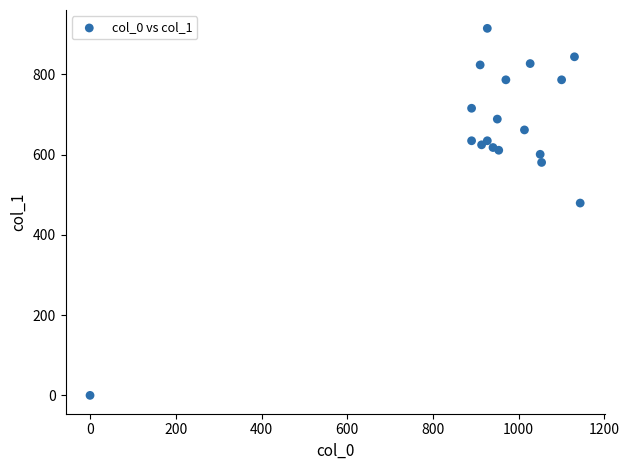

What is the range of Y values (max minus min)?

914.6